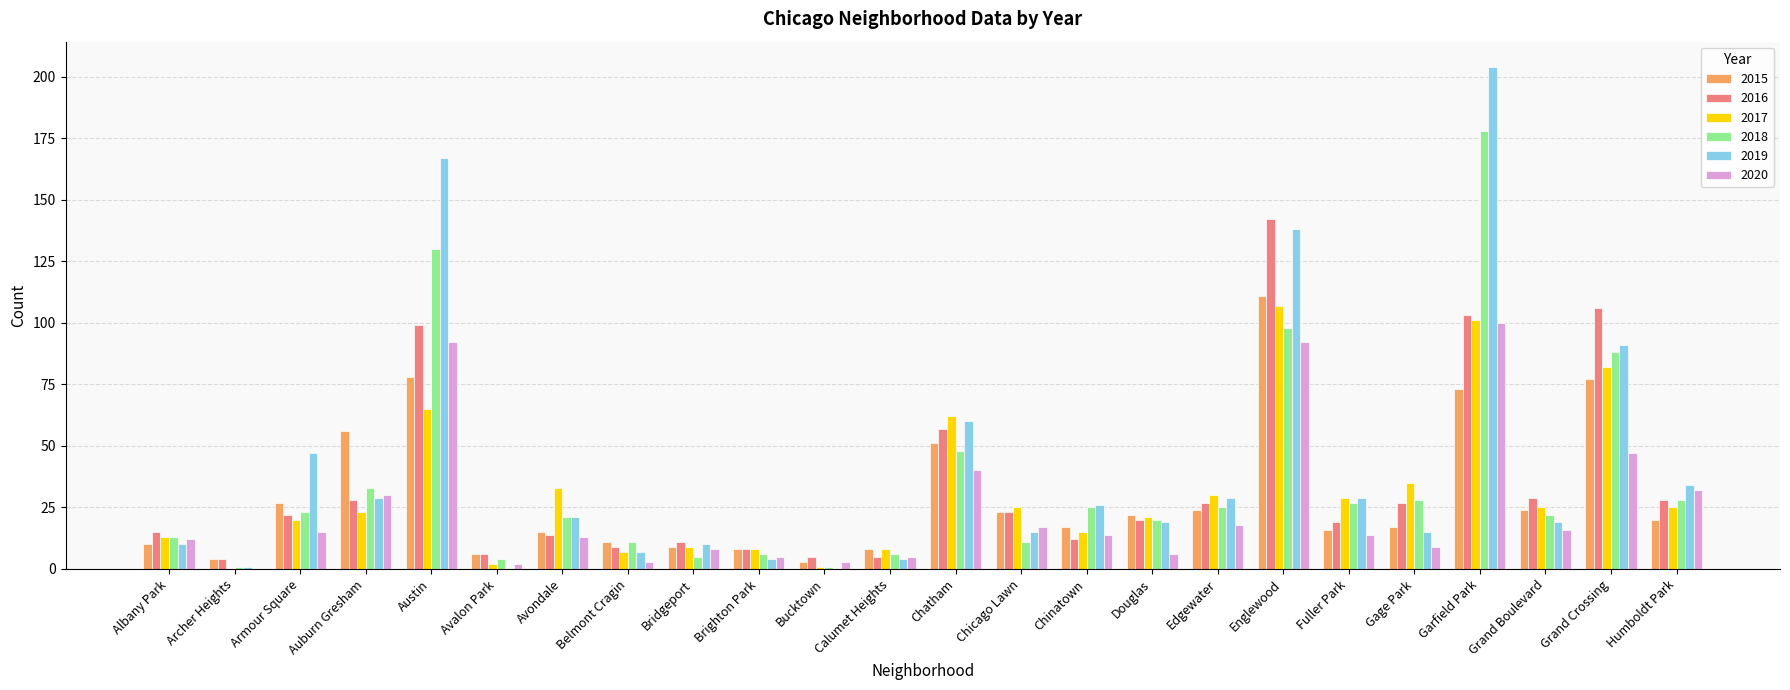

Reading right to left, extract all data points from this chart.

2015: 20	77	24	73	17	16	111	24	22	17	23	51	8	3	8	9	11	15	6	78	56	27	4	10
2016: 28	106	29	103	27	19	142	27	20	12	23	57	5	5	8	11	9	14	6	99	28	22	4	15
2017: 25	82	25	101	35	29	107	30	21	15	25	62	8	1	8	9	7	33	2	65	23	20	0	13
2018: 28	88	22	178	28	27	98	25	20	25	11	48	6	1	6	5	11	21	4	130	33	23	1	13
2019: 34	91	19	204	15	29	138	29	19	26	15	60	4	0	4	10	7	21	0	167	29	47	1	10
2020: 32	47	16	100	9	14	92	18	6	14	17	40	5	3	5	8	3	13	2	92	30	15	0	12